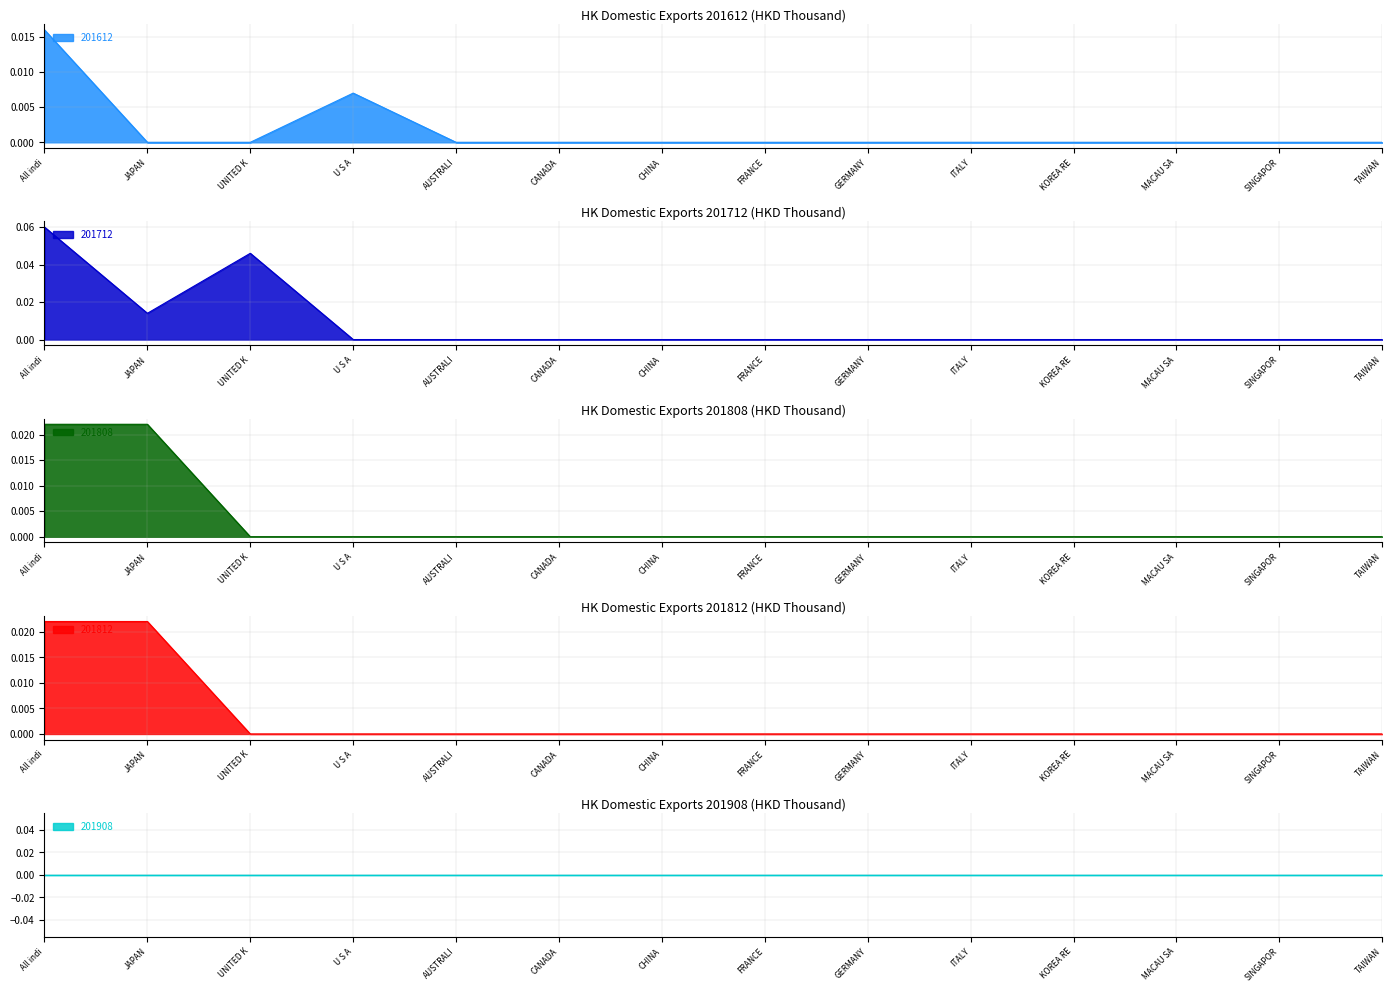

What is the label of the 8th point from the left?

FRANCE